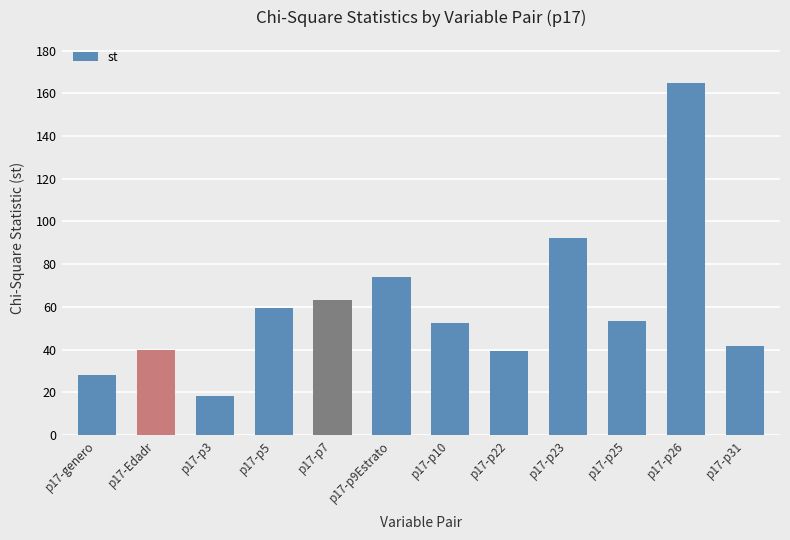

True or false: the data shows 102.7 at p17-p5.

False